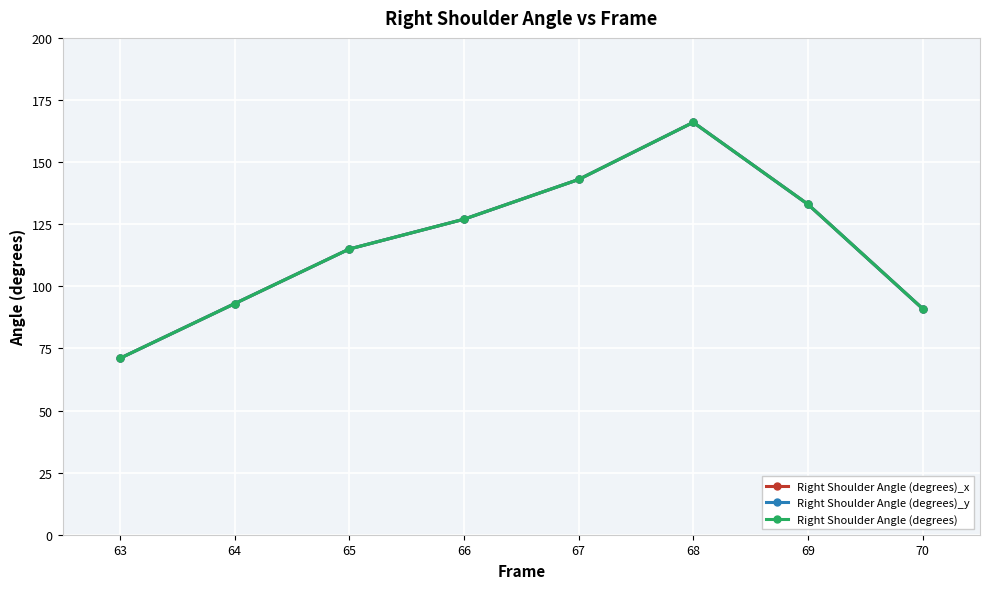

Which series has the widest spread of values?

Right Shoulder Angle (degrees)_x